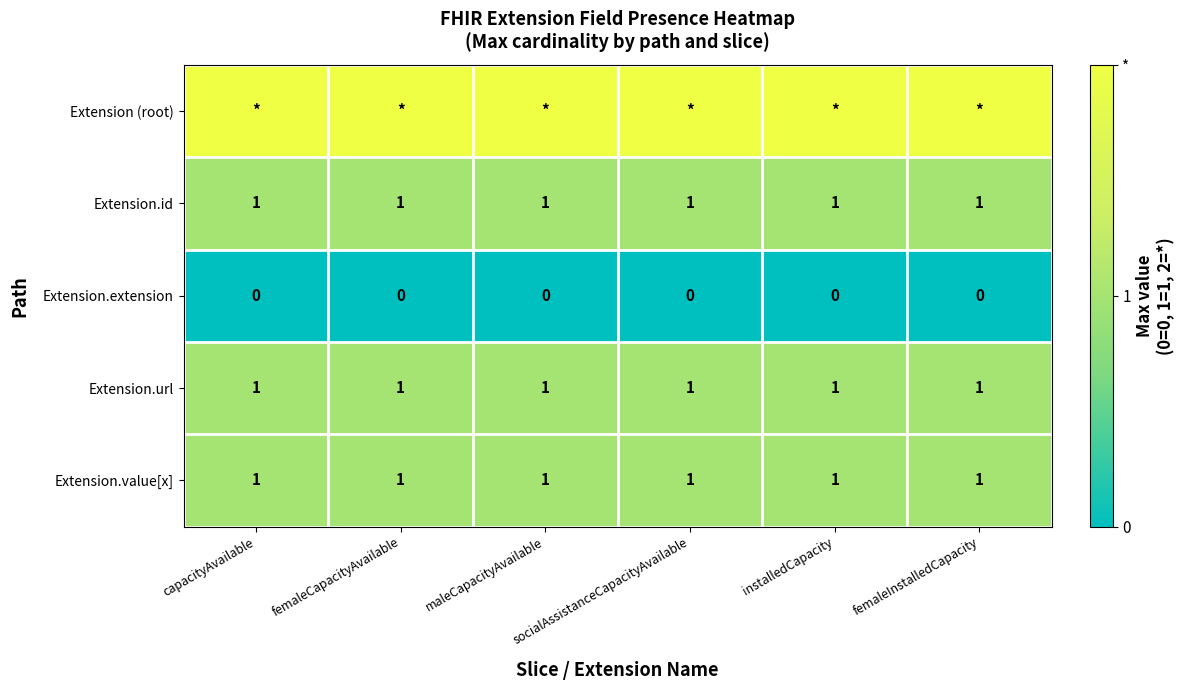

True or false: Extension.url has a value of 2 at socialAssistanceCapacityAvailable.

False